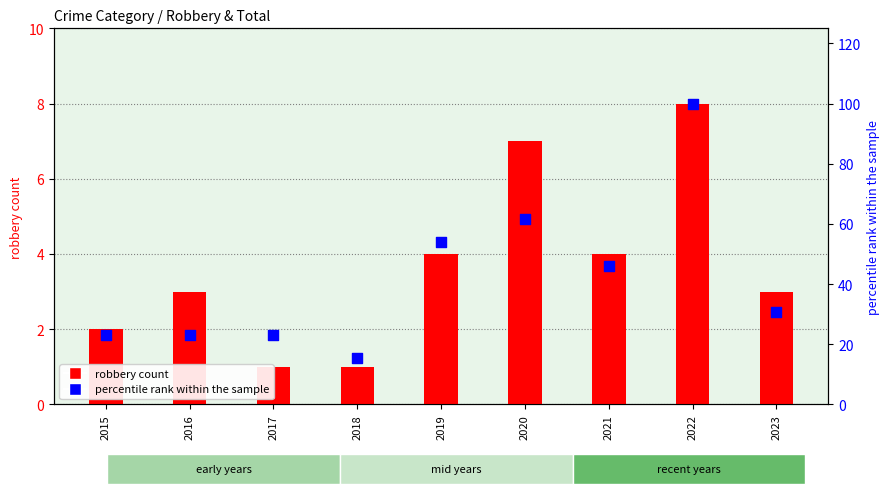

Which series contains the lowest Y value?

robbery count